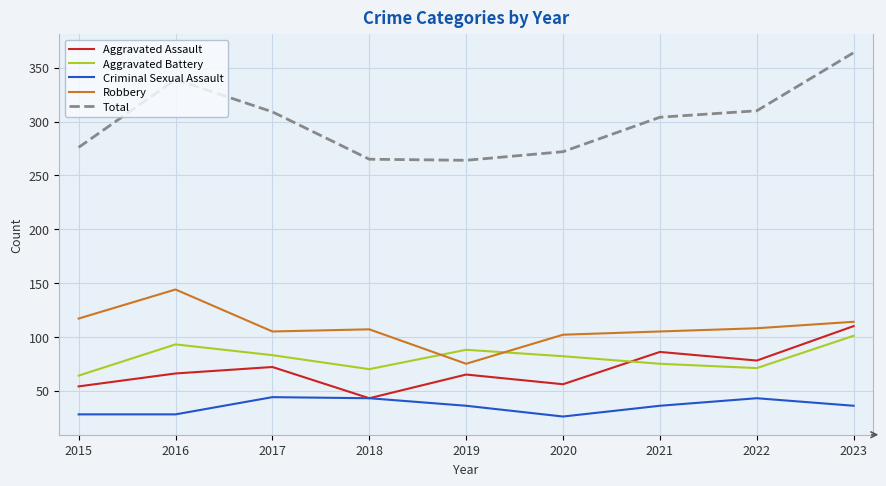

What is the difference between the maximum and minimum values in the Robbery series?

69